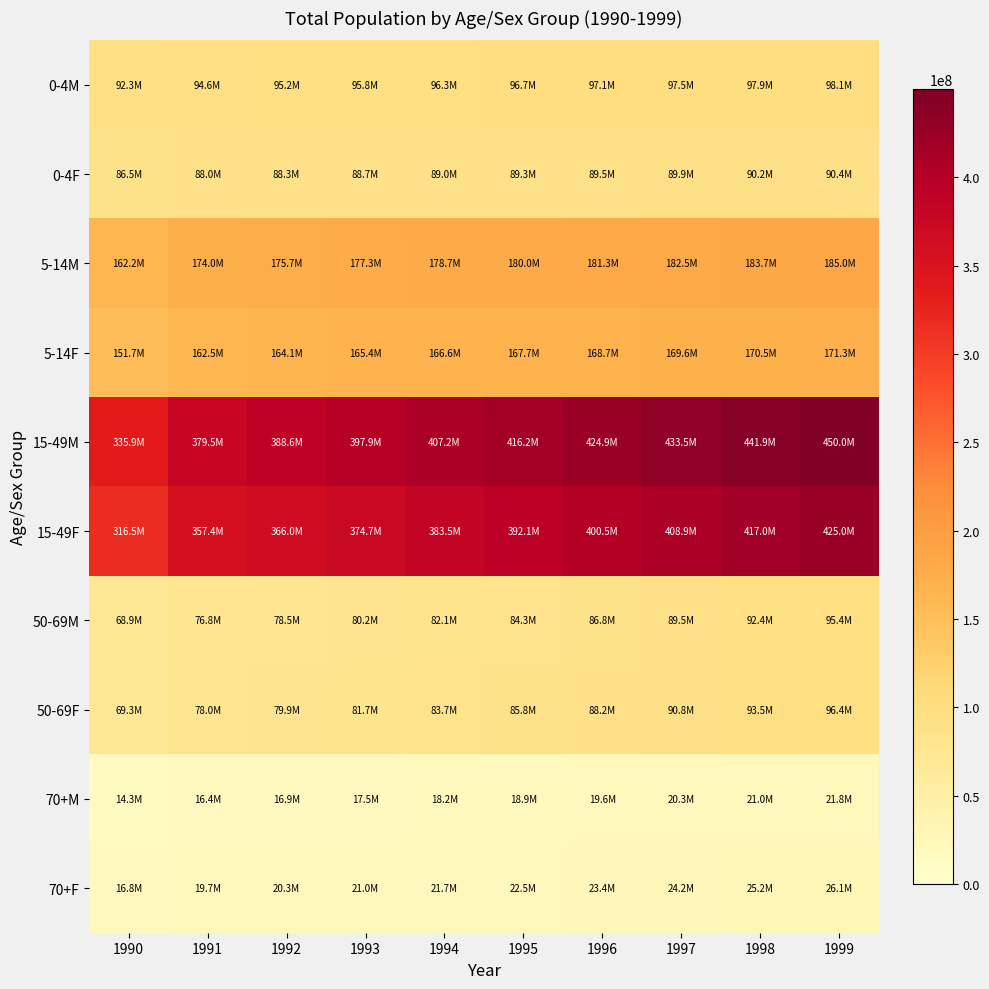

Count the number of data series in this chart.

10